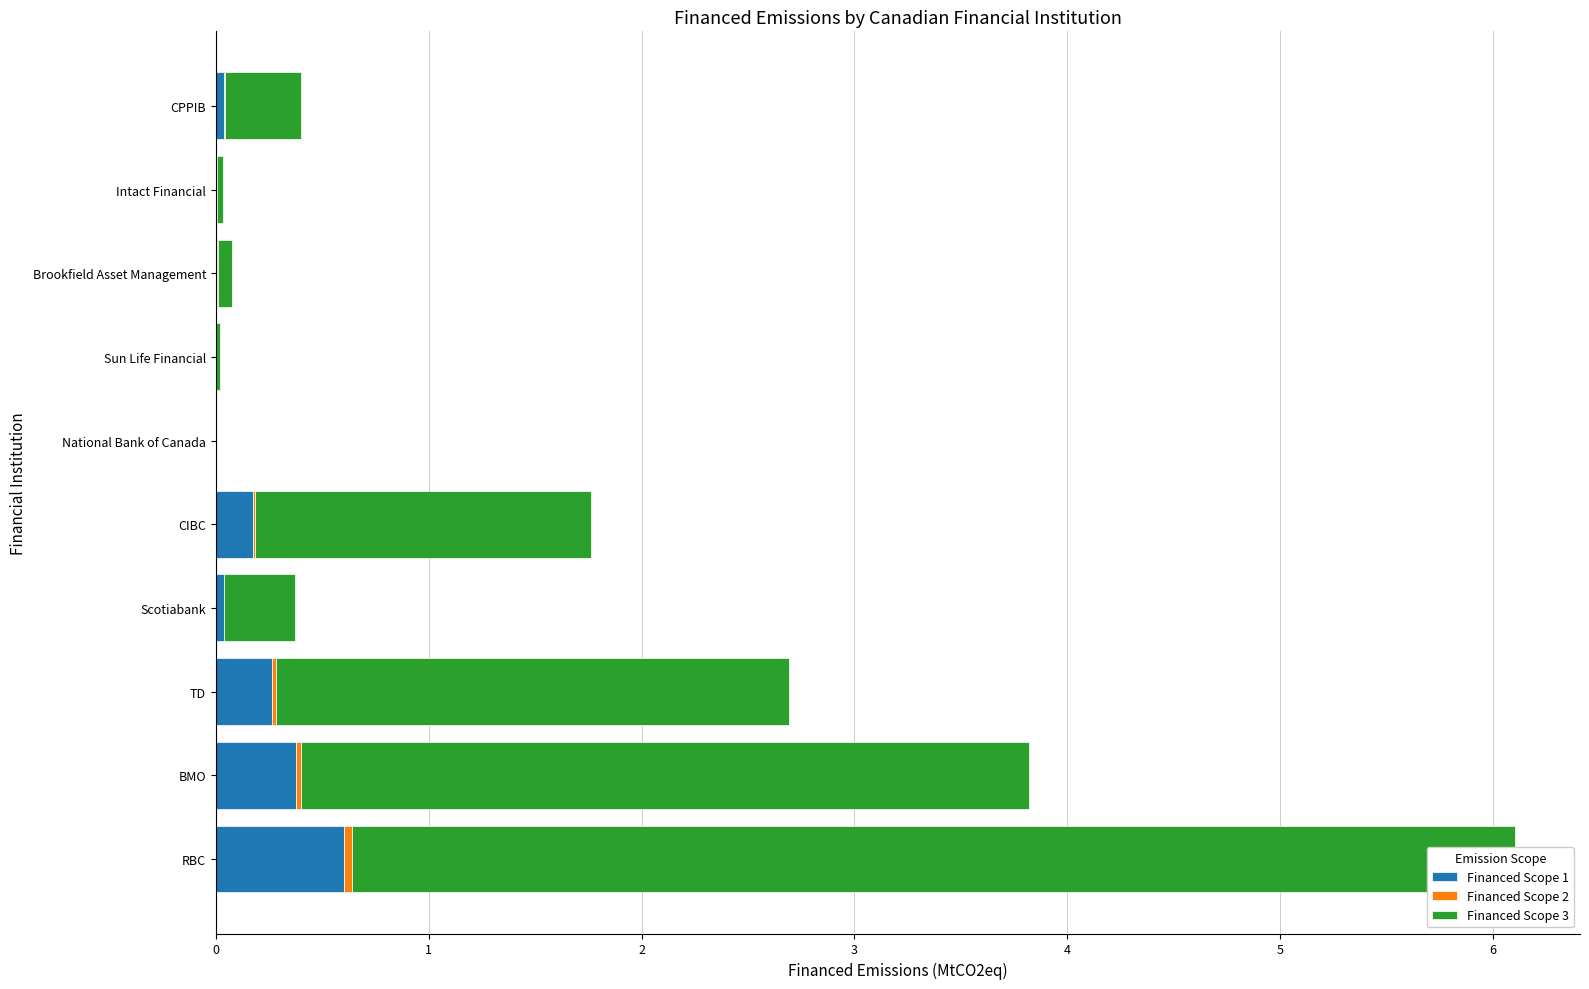

Which series changed the most between RBC and CIBC?

Financed Scope 3